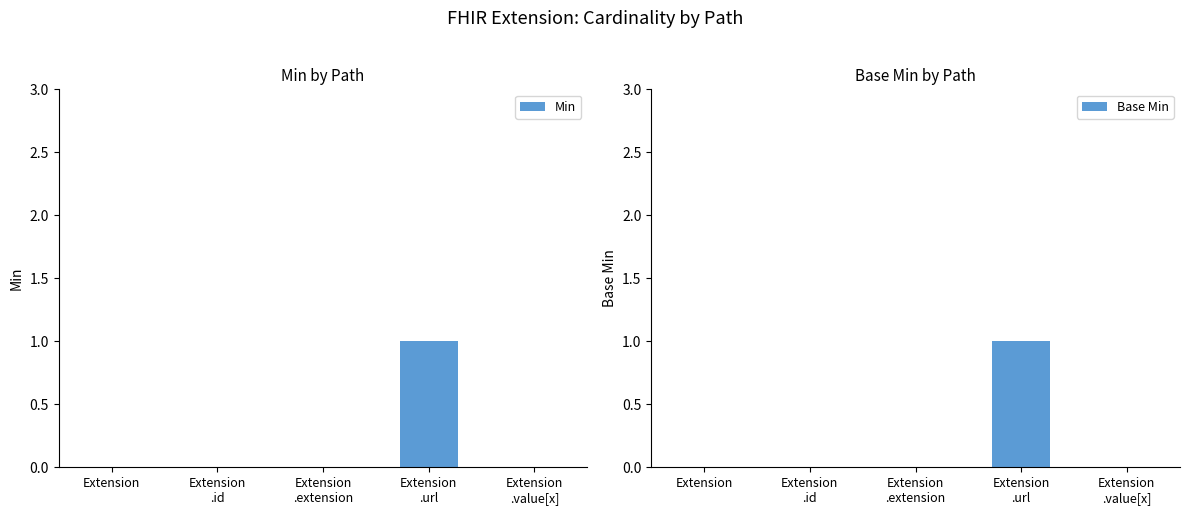

What is the label of the 4th bar from the right?

Extension
.id